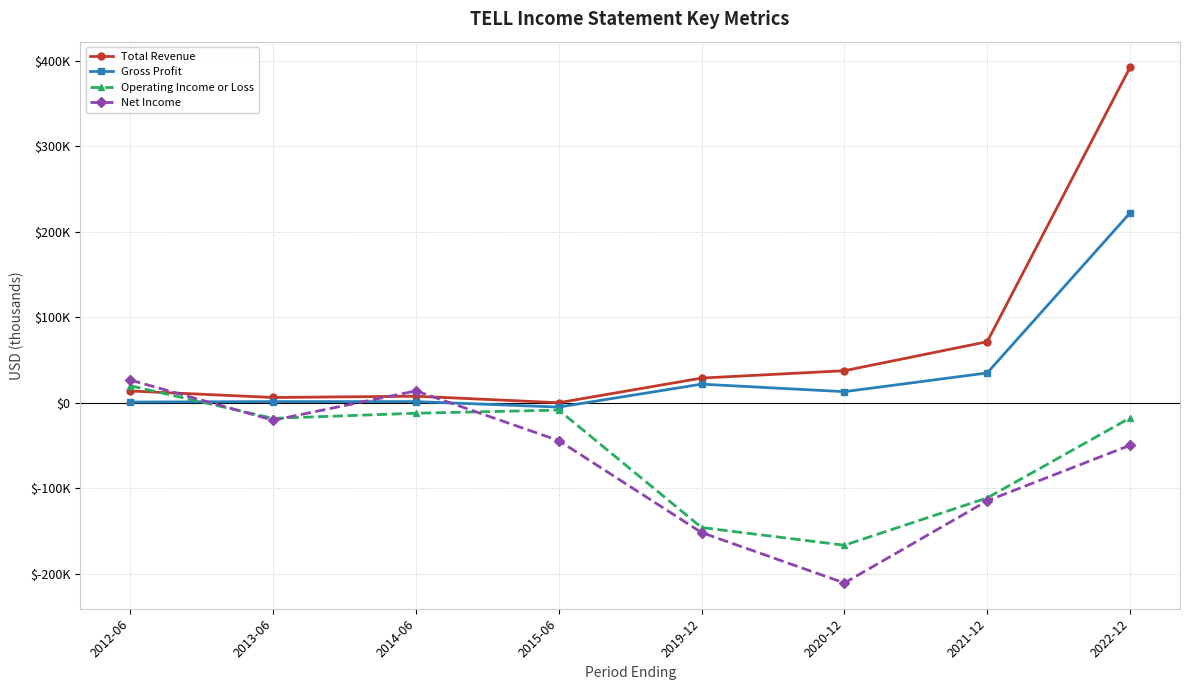

Between 2012-06 and 2021-12, which series saw the biggest shift?

Net Income